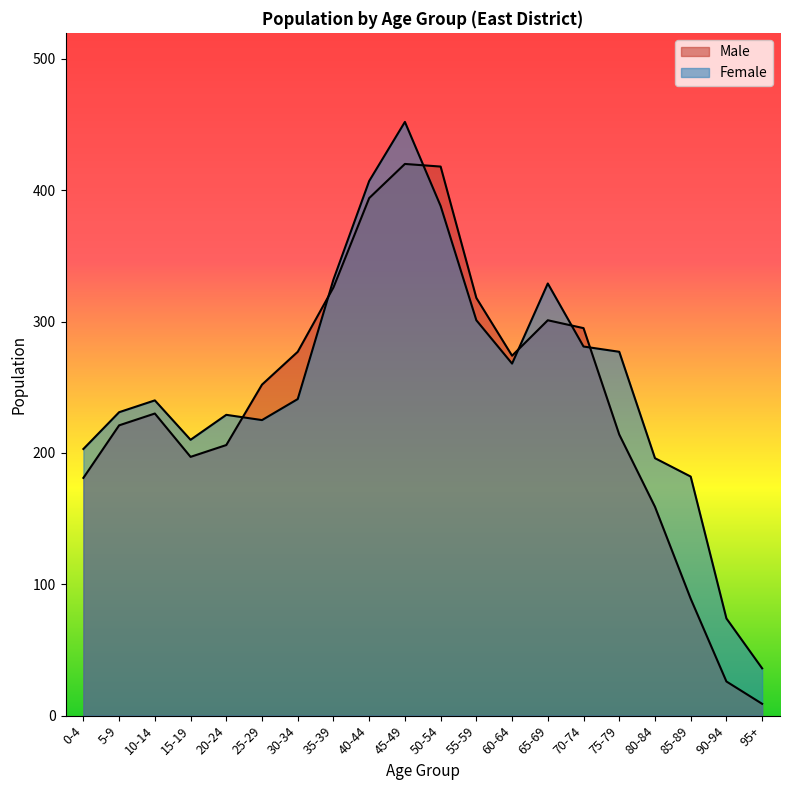

What is the difference between the maximum and second lowest values in the Male series?

394